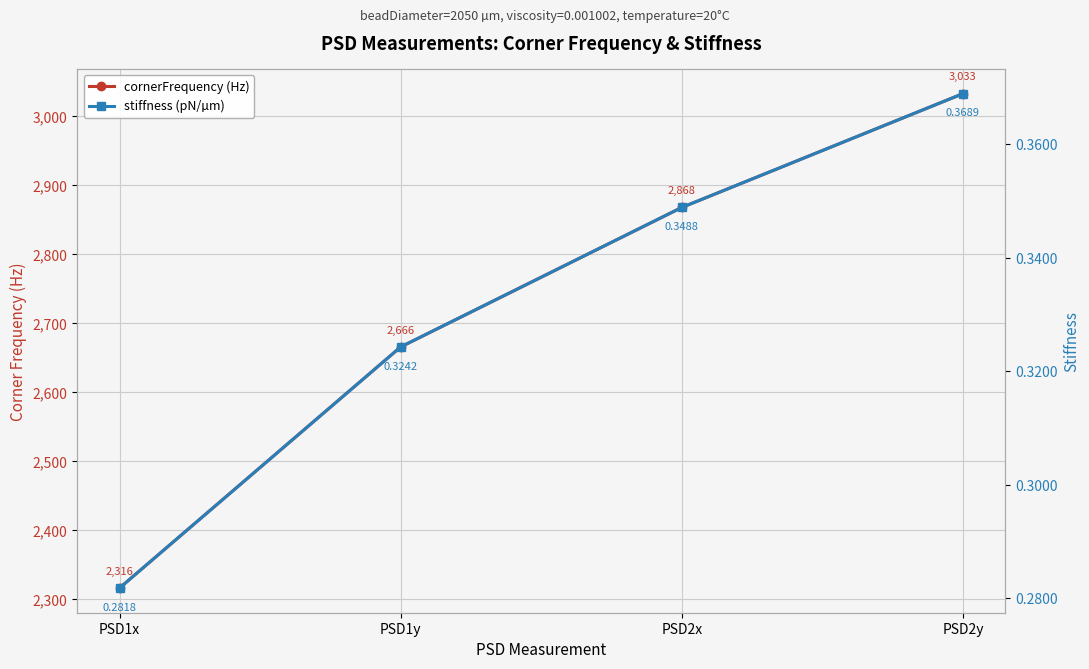

True or false: cornerFrequency (Hz) and stiffness (pN/µm) cross at least once.

False